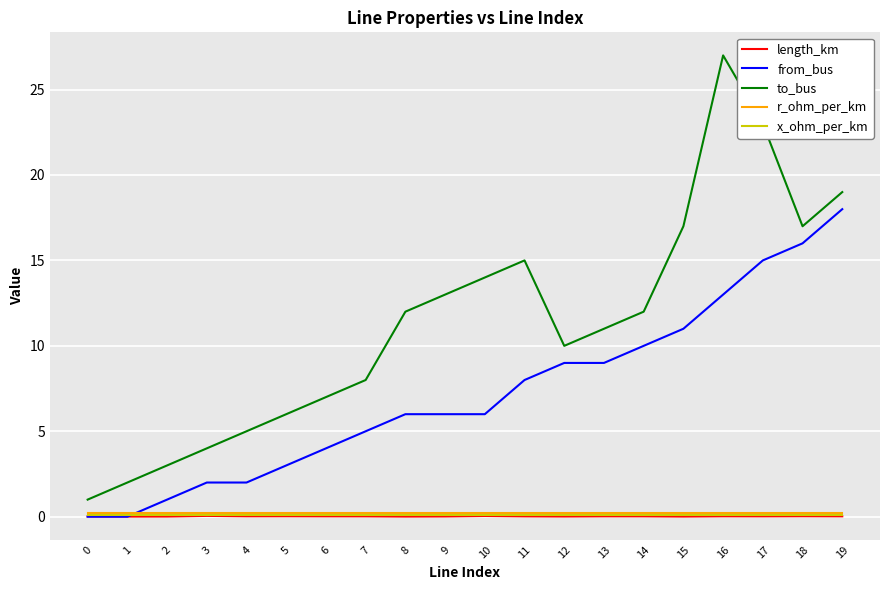

Which label corresponds to the largest value in the chart?

16